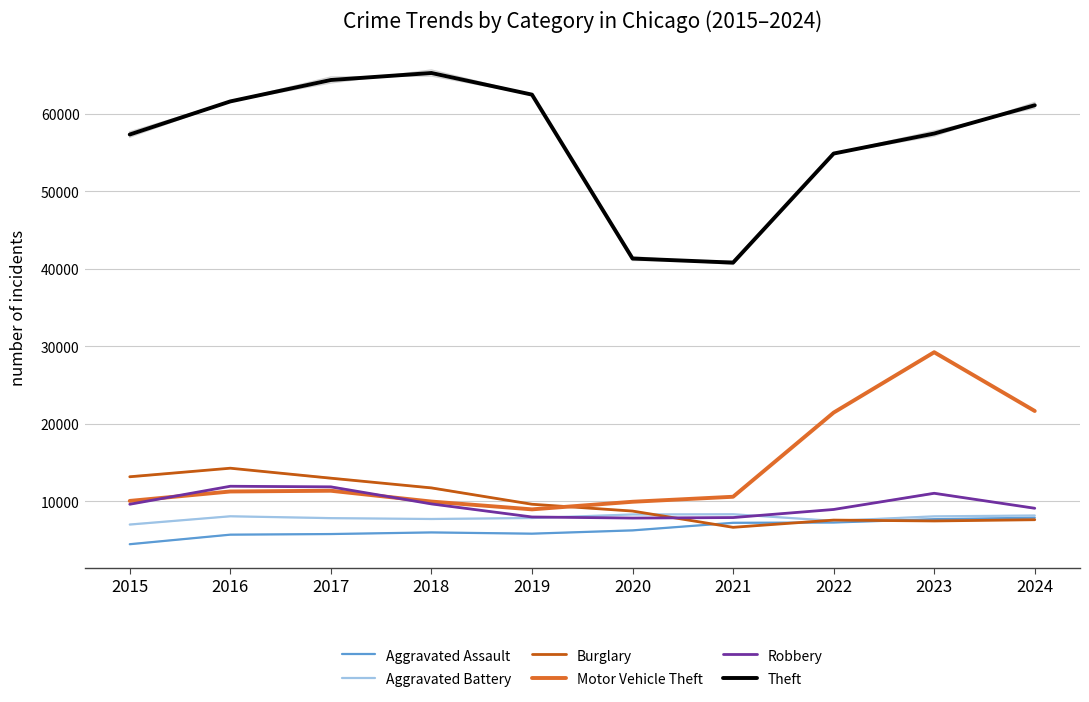

At 2019, list the series in order from largest to smallest.

Theft, Burglary, Motor Vehicle Theft, Robbery, Aggravated Battery, Aggravated Assault